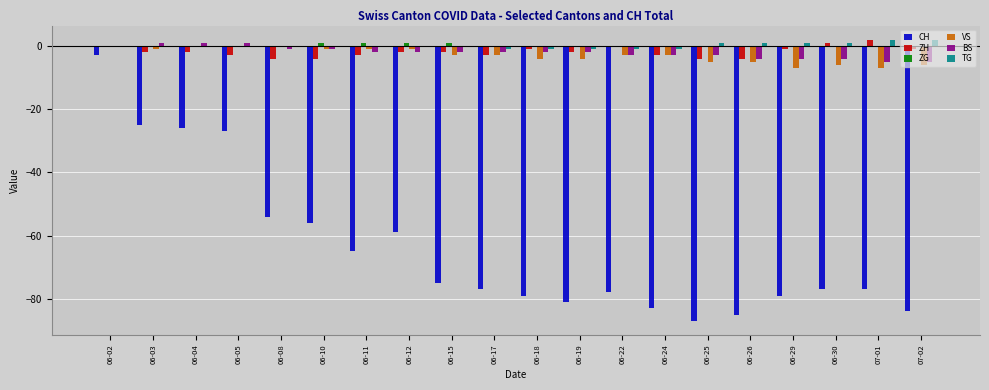

Which series changed the most between 06-03 and 06-08?

CH